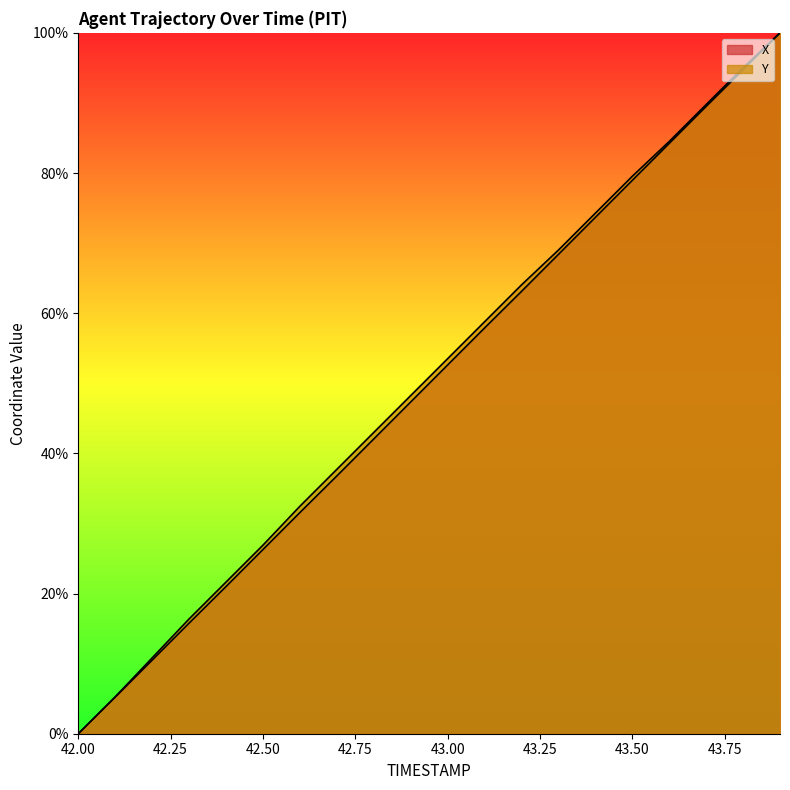

What is the difference between the maximum and second lowest values in the Y series?

94.7